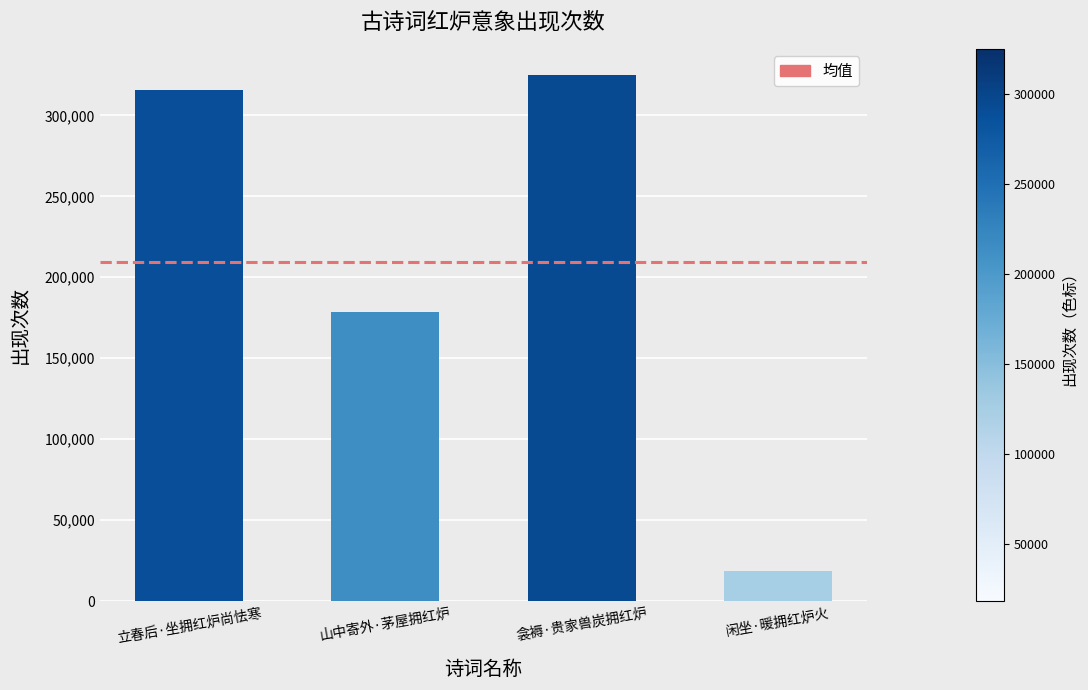

Approximately how many times larger is the value at 衾褥·贵家兽炭拥红炉 compared to 山中寄外·茅屋拥红炉?

1.8